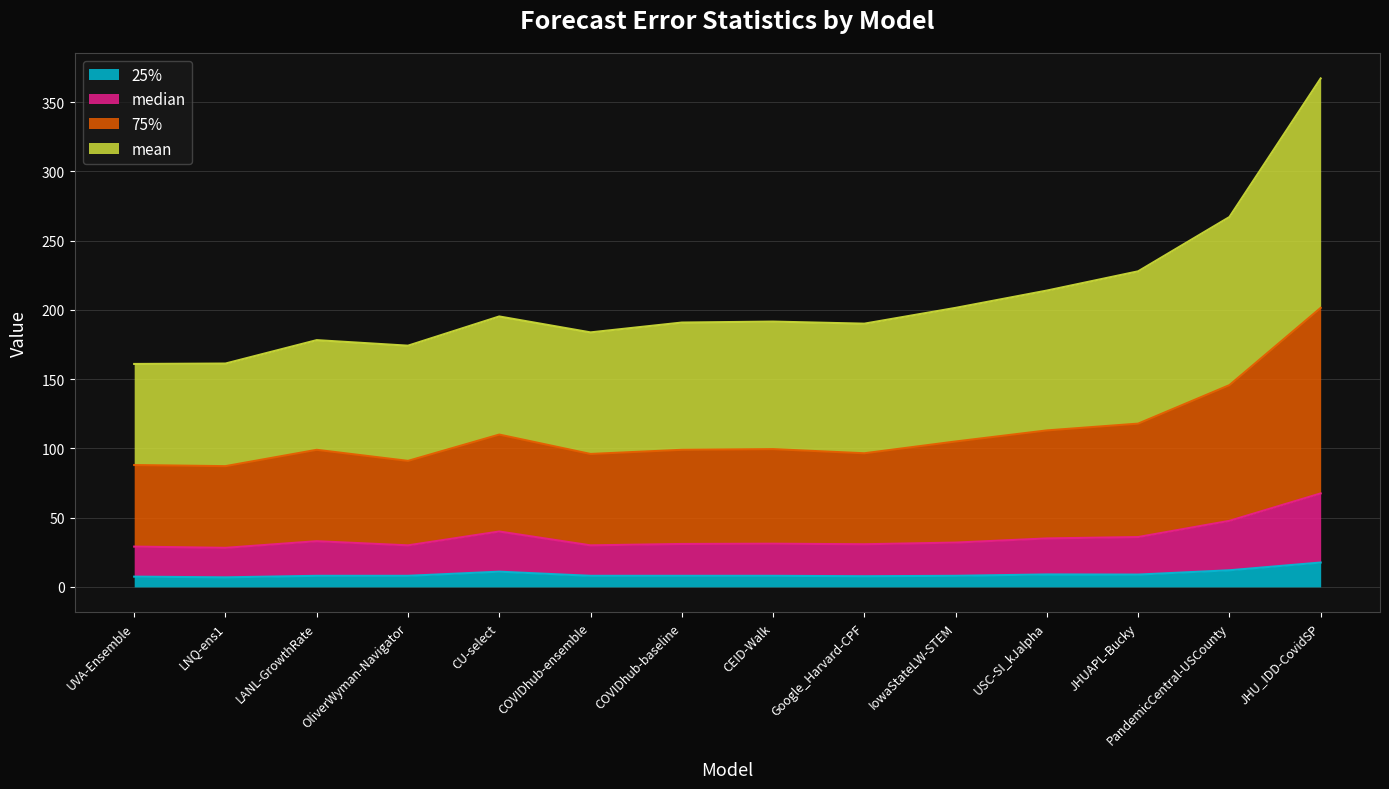

Does the chart display data point markers on the line(s)?

No